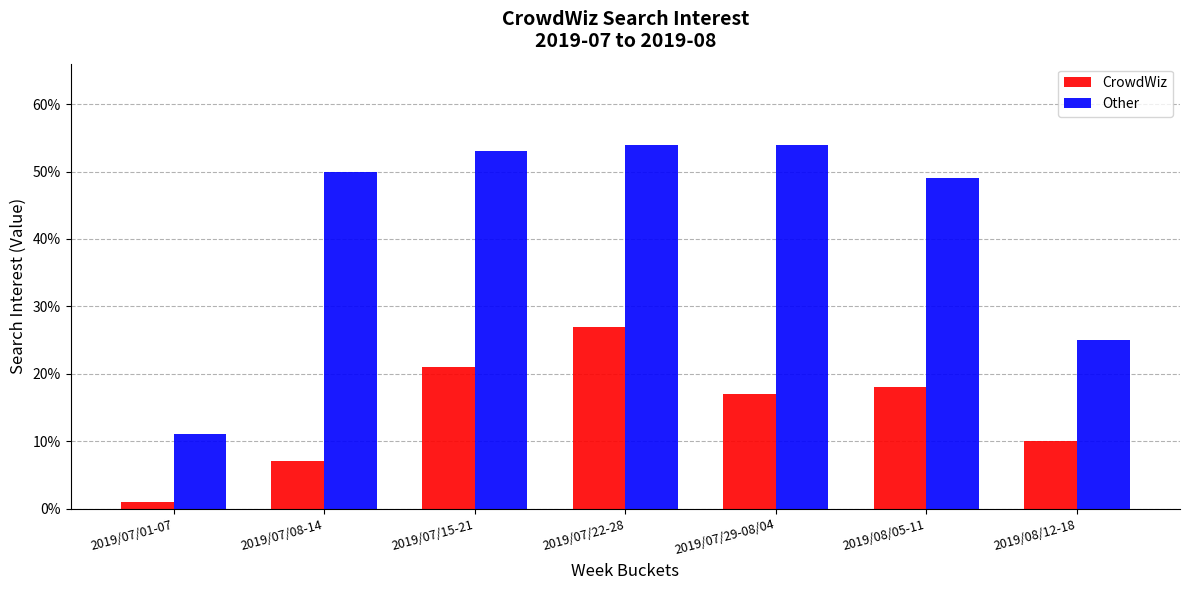

True or false: Other has a value of 81 at 2019/08/05-11.

False